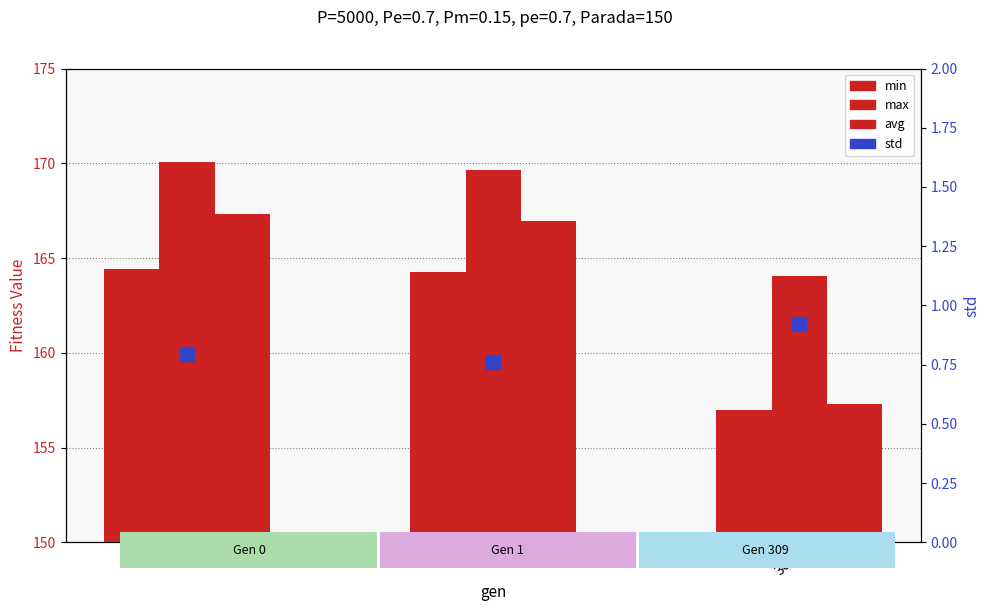

What are all the series names shown in the legend?

min, max, avg, std